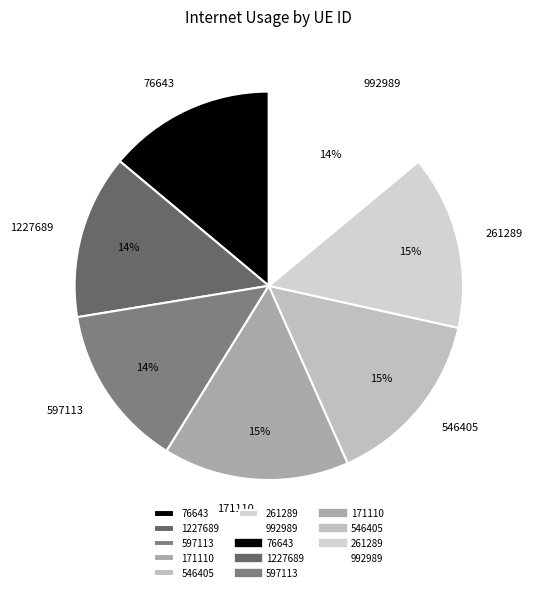

Which category has the biggest portion of the pie?

171110